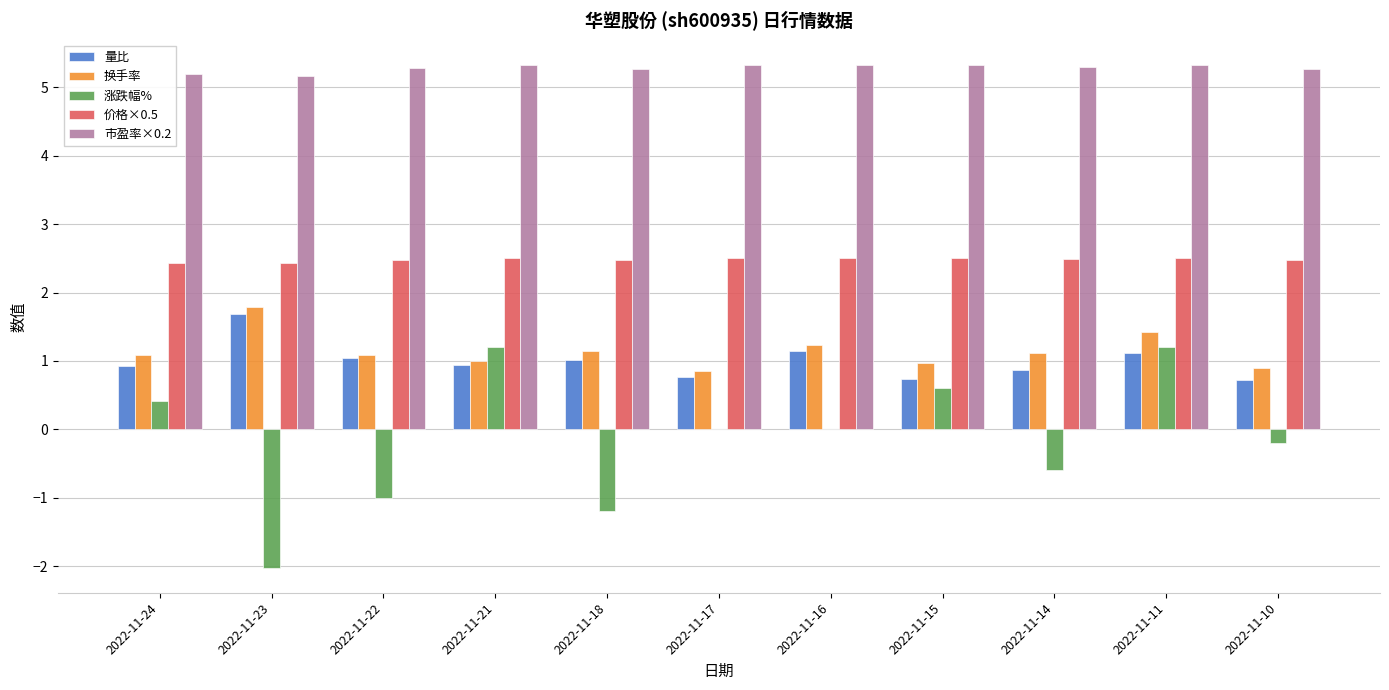

What is the maximum value shown in the chart?

5.3